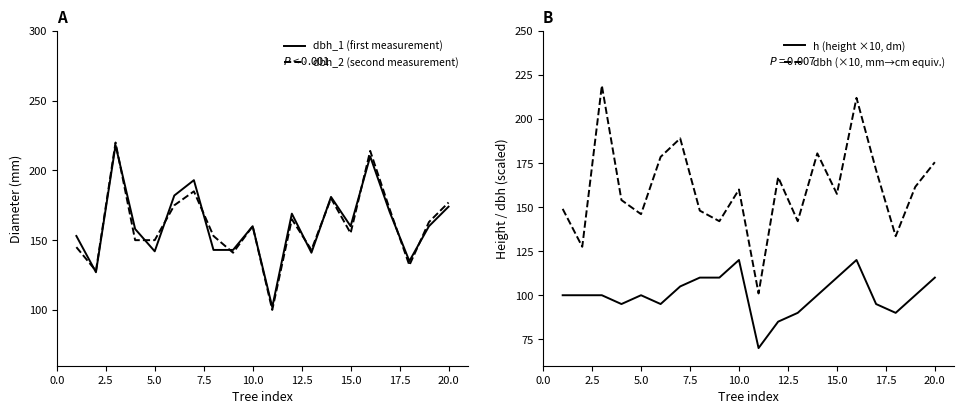

Reading left to right, what are all the values shown in this chart?

dbh_1 (first measurement): 153.0	127.0	218.0	158.0	142.0	182.0	193.0	143.0	143.0	160.0	102.0	169.0	141.0	181.0	160.0	210.0	170.0	135.0	160.0	174.0
dbh_2 (second measurement): 145.0	128.0	220.0	150.0	150.0	175.0	185.0	153.0	141.0	160.0	100.0	165.0	143.0	180.0	155.0	214.0	172.0	132.0	163.0	177.0
h (height ×10, dm): 100.0	100.0	100.0	95.0	100.0	95.0	105.0	110.0	110.0	120.0	70.0	85.0	90.0	100.0	110.0	120.0	95.0	90.0	100.0	110.0
dbh (×10, mm→cm equivalent): 149.0	127.5	219.0	154.0	146.0	178.5	189.0	148.0	142.0	160.0	101.0	167.0	142.0	180.5	157.5	212.0	171.0	133.5	161.5	175.5